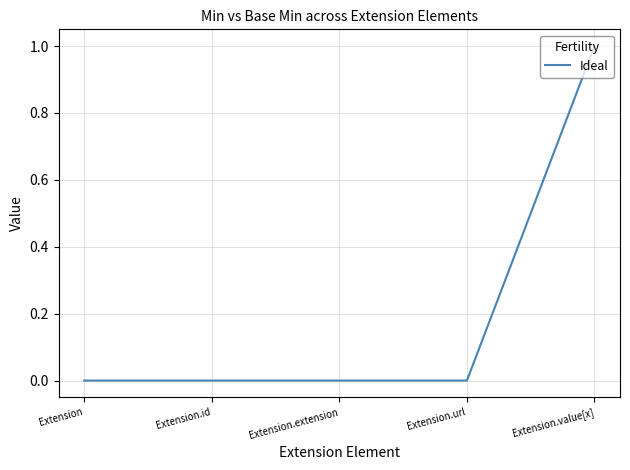

The chart shows a value of 1 at Extension.value[x]. True or false?

True